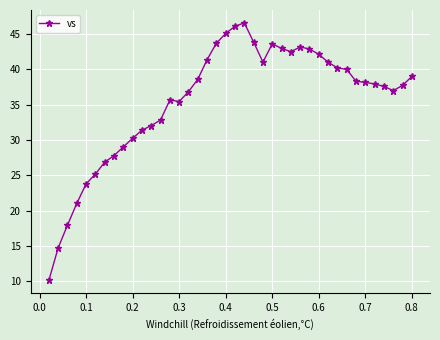

What is the value of the 13th point from the left?

32.8